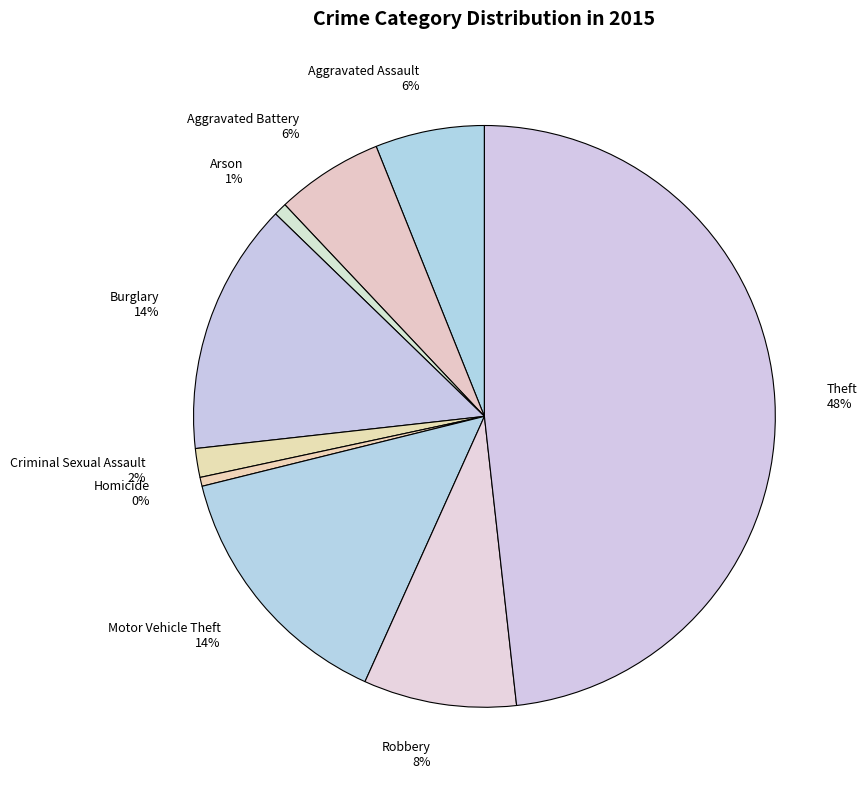

What is the largest slice in the pie chart?

Theft